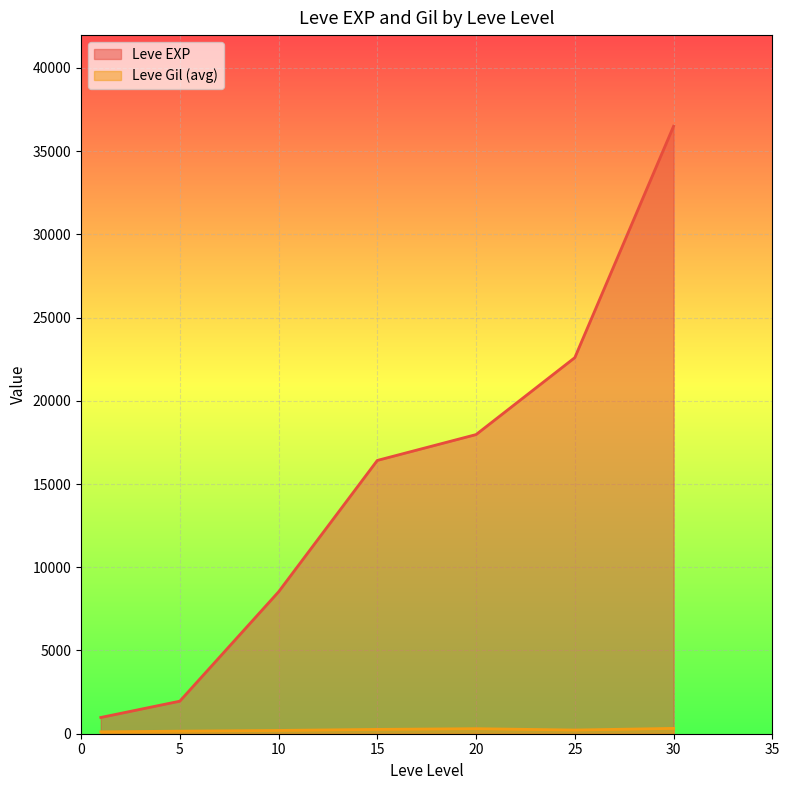

What is the maximum value for Leve EXP?

36492.5